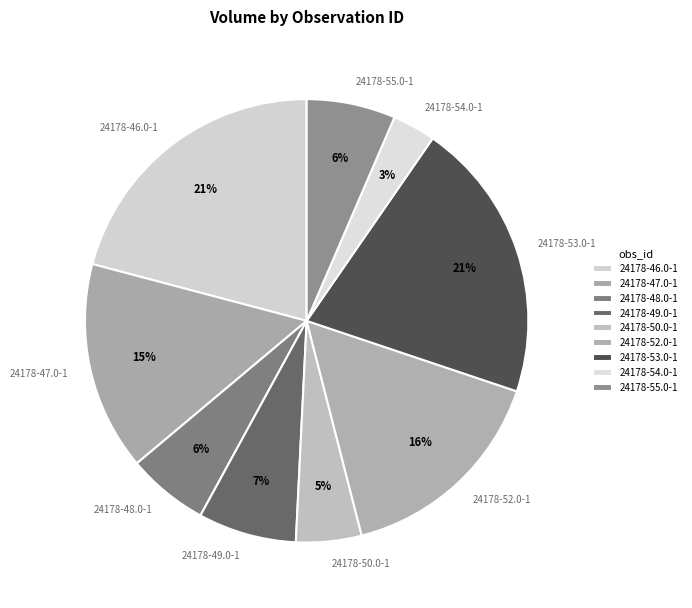

What is the ratio of the value at 24178-54.0-1 to the value at 24178-52.0-1?

0.2